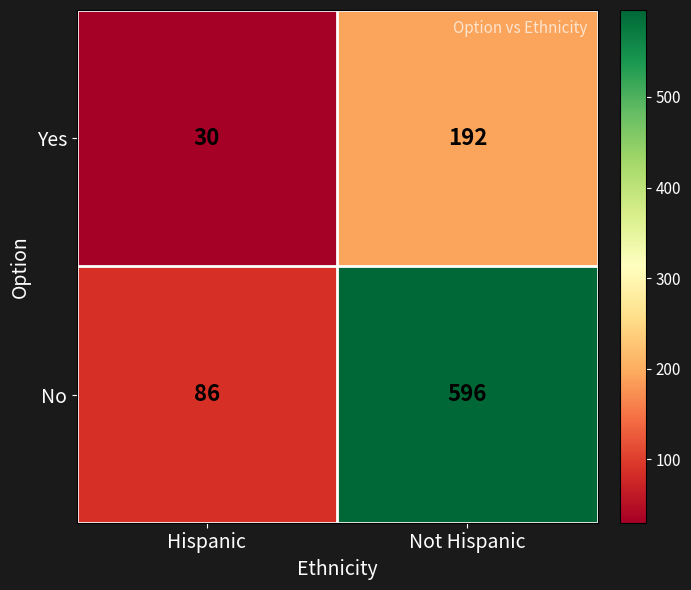

Rank the series at Hispanic from lowest to highest value.

Yes, No